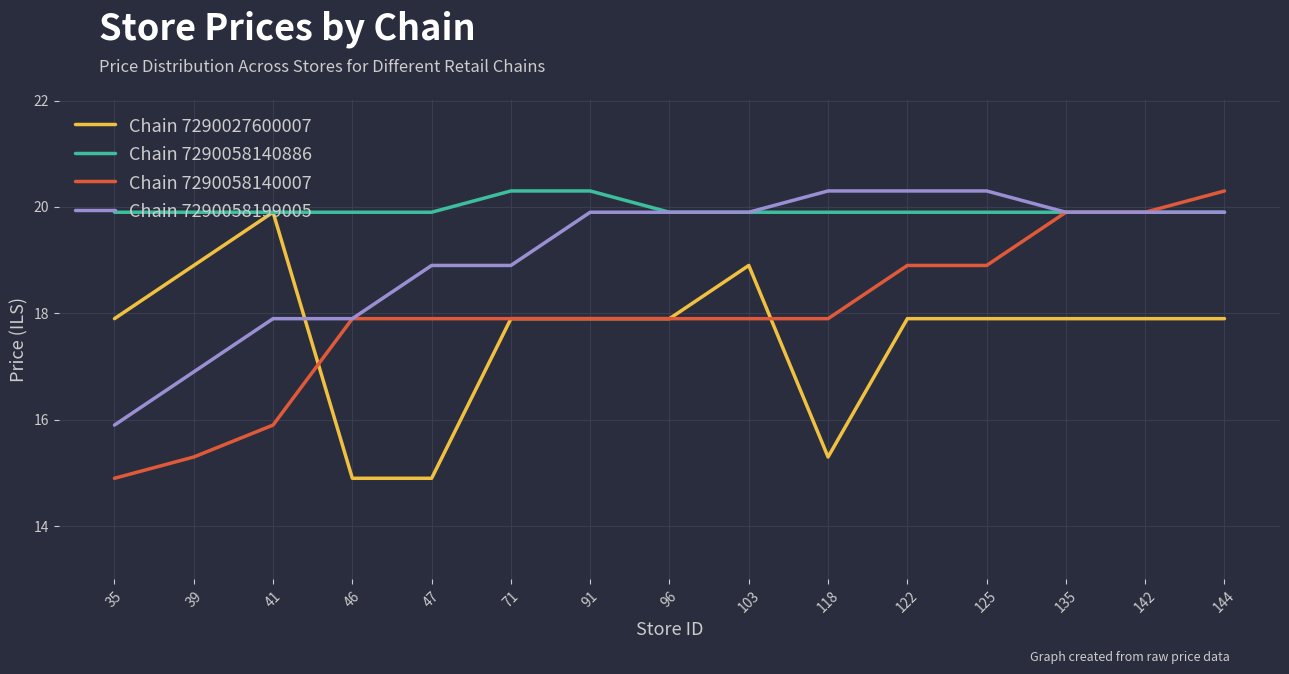

List the series in order of their overall mean, lowest first.

Chain 7290027600007, Chain 7290058140007, Chain 7290058199005, Chain 7290058140886